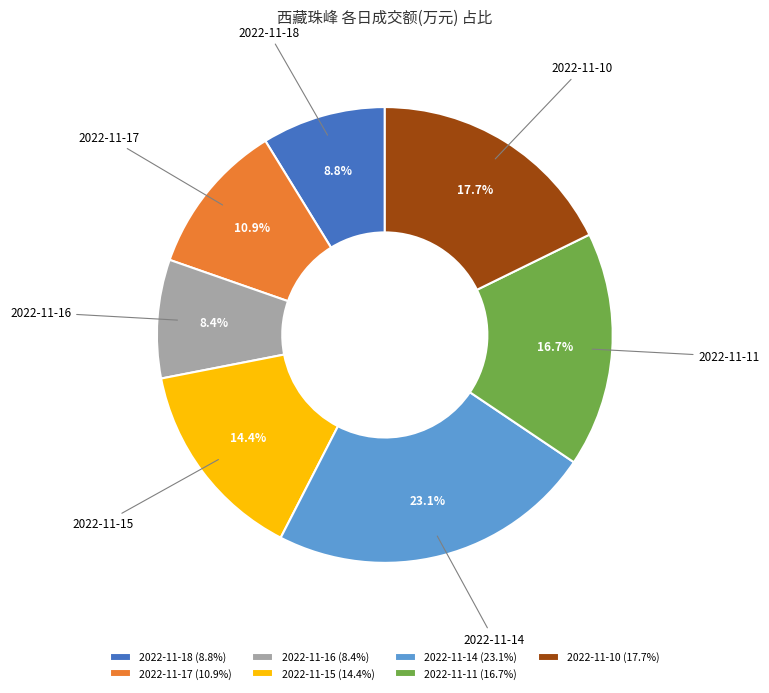

Count the number of slices in the pie.

7